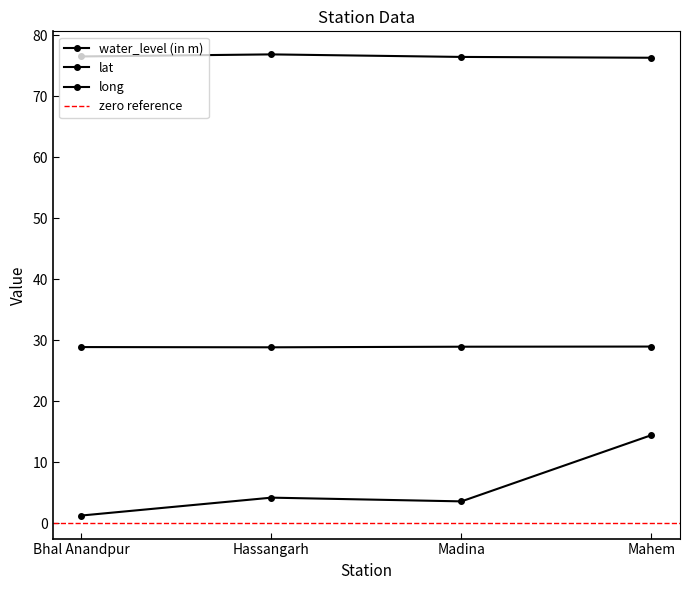

Is it true that lat equals 44.4 at Hassangarh?

False